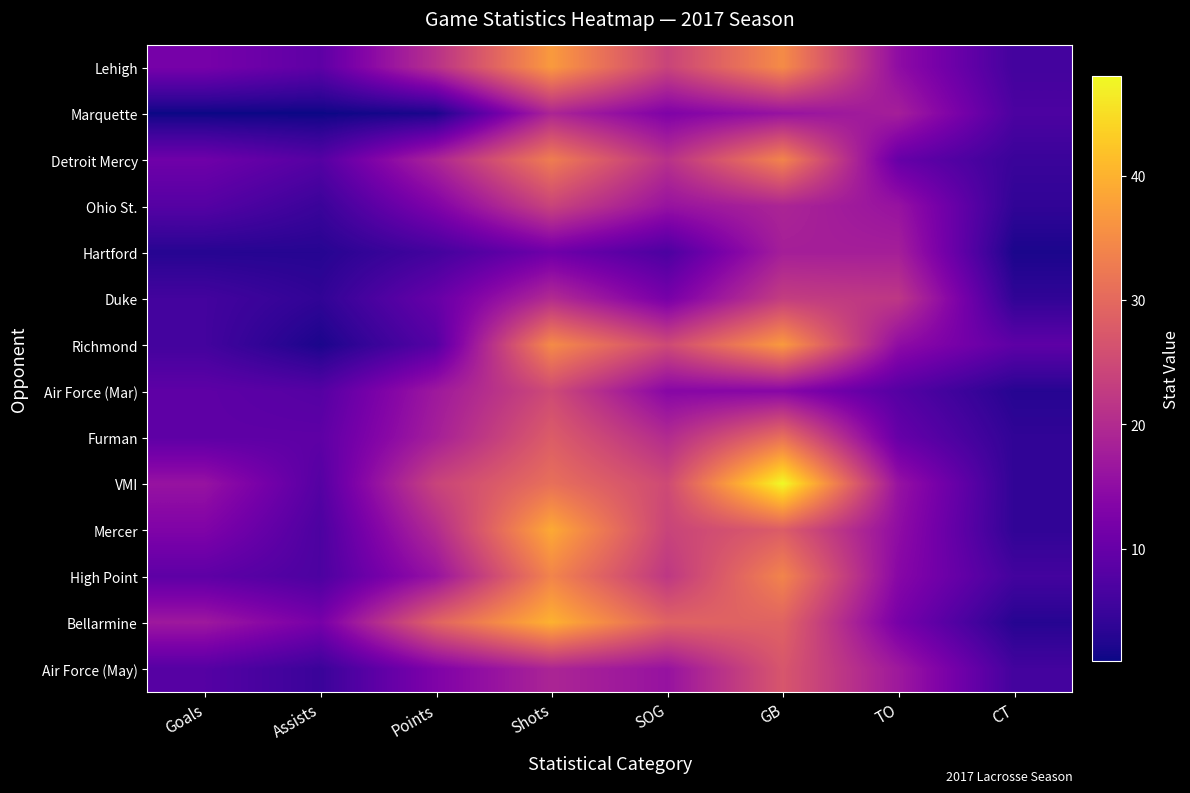

What is the greatest value displayed?

48